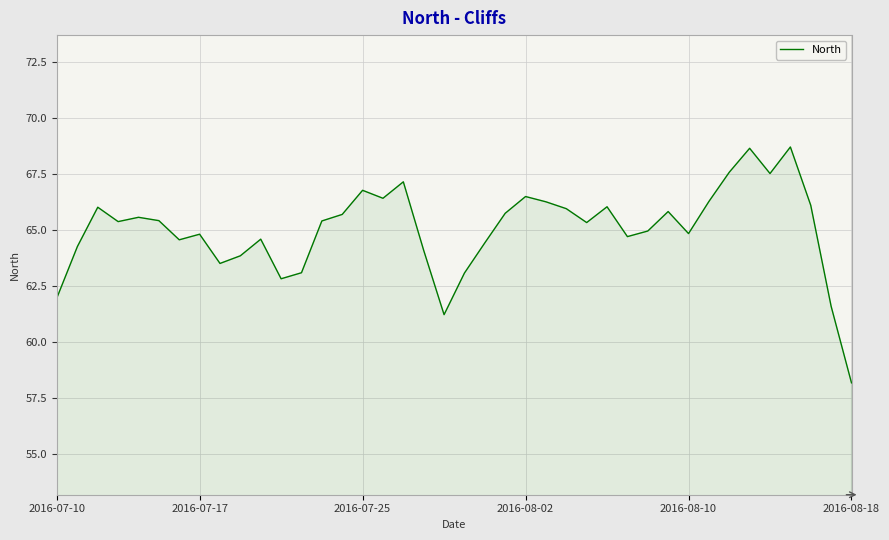

What is the minimum value shown in the chart?

58.2